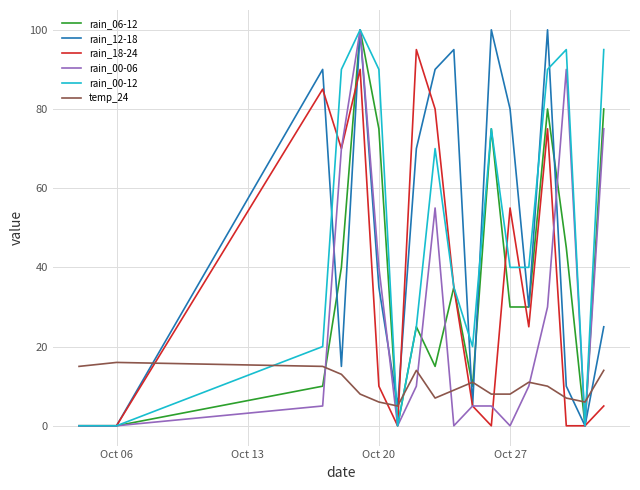

Which series ends up on top after the final intersection of temp_24 and rain_00-12?

rain_00-12